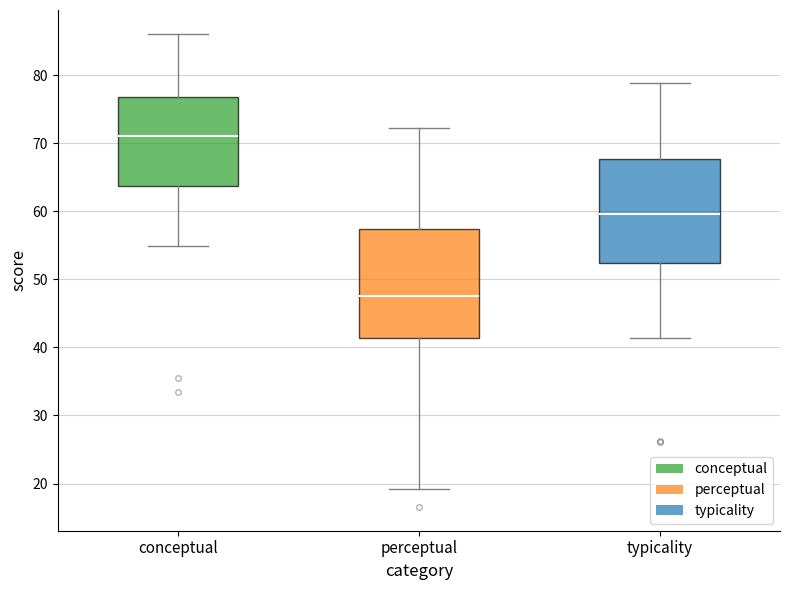

Where does the lower whisker of the box for typicality end on the y-axis? The values are not printed on the chart, so give them approximately, as read against the axis.

41